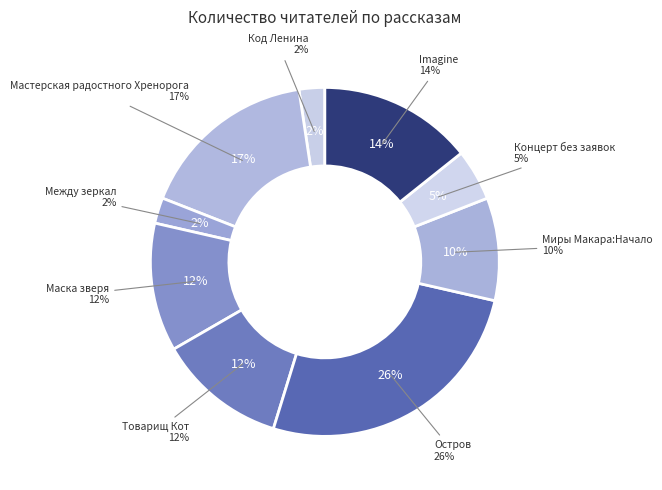

Which has a higher value, Между зеркал or Товарищ Кот?

Товарищ Кот